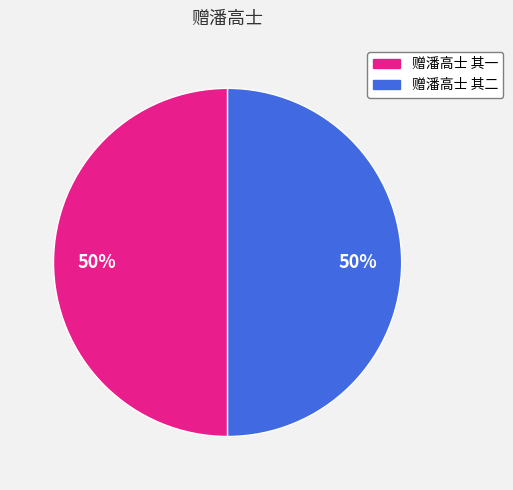

What percentage is the 赠潘高士 其二 slice, to the nearest percent?

50%